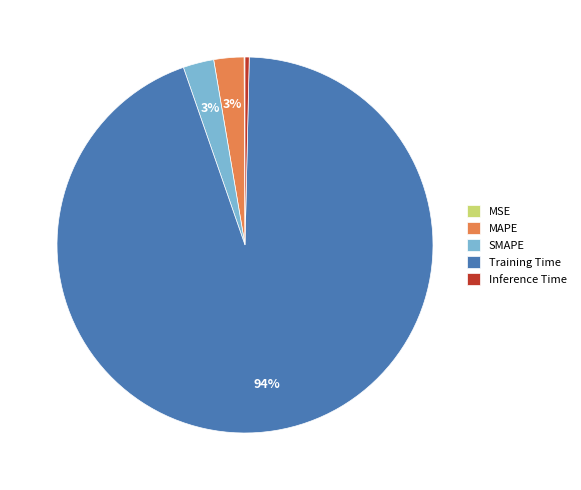

Does Training Time account for over 50% of the chart?

Yes